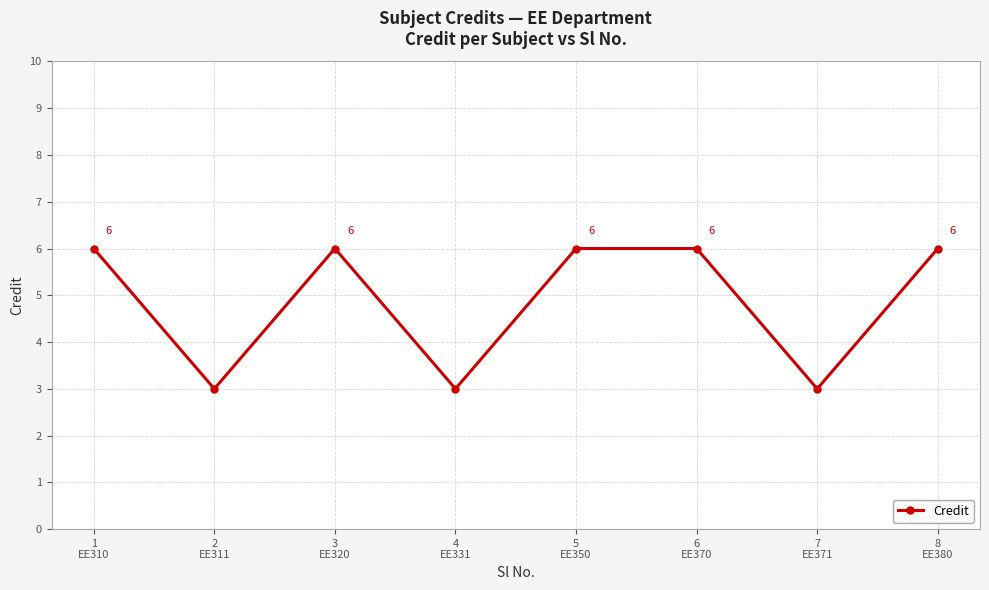

What is the minimum value shown in the chart?

3